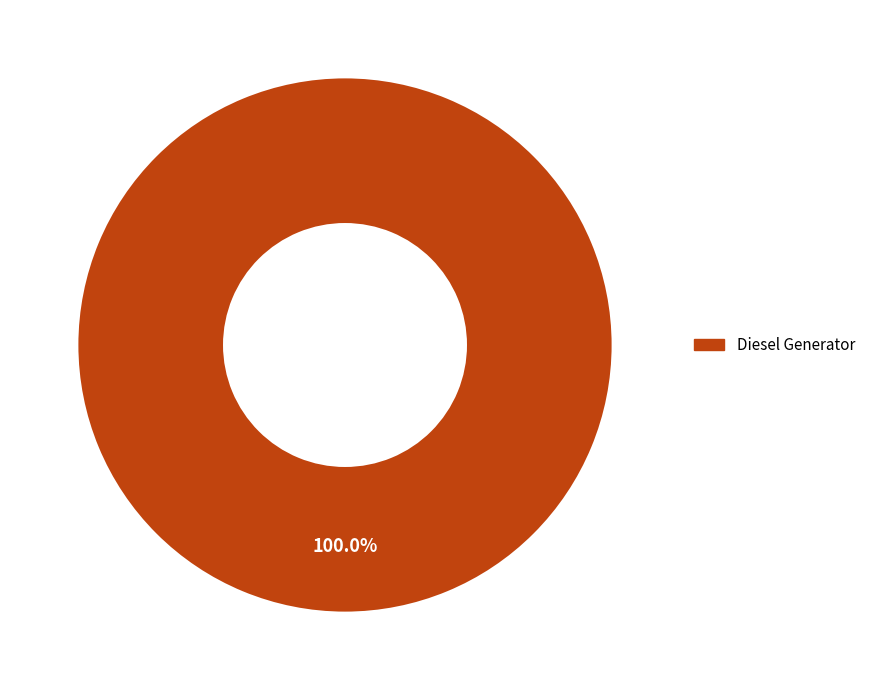

Does Diesel Generator represent more than half of the total?

Yes